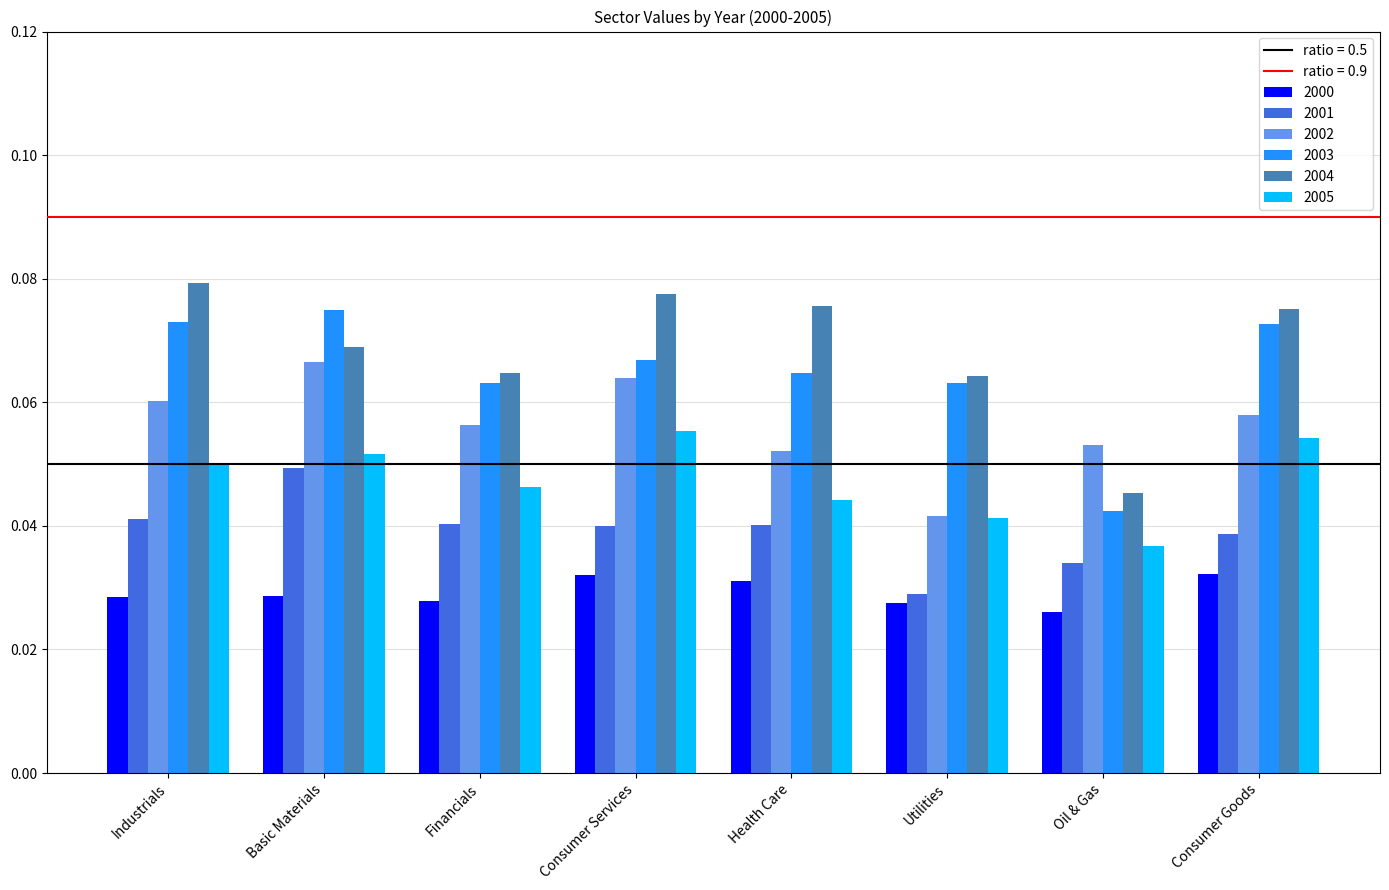

At which label does 2002 reach its peak?

Basic Materials